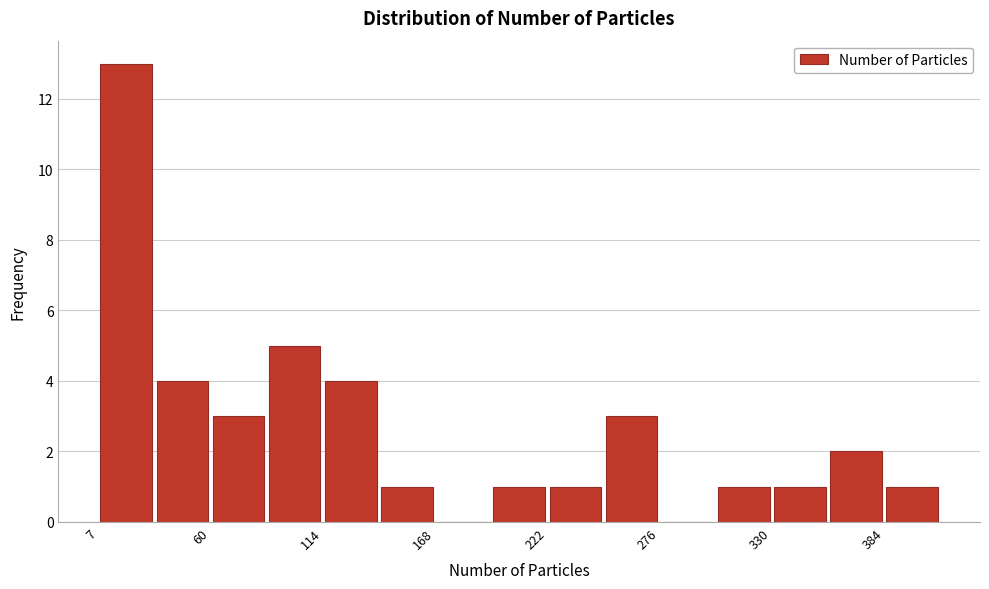

Read against the x-axis, roughly where is the centre of the tallest bar?

20